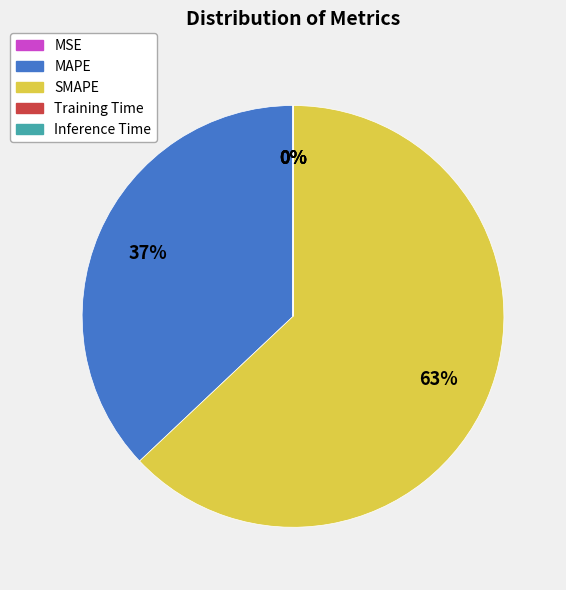

Which has a higher value, Training Time or SMAPE?

SMAPE